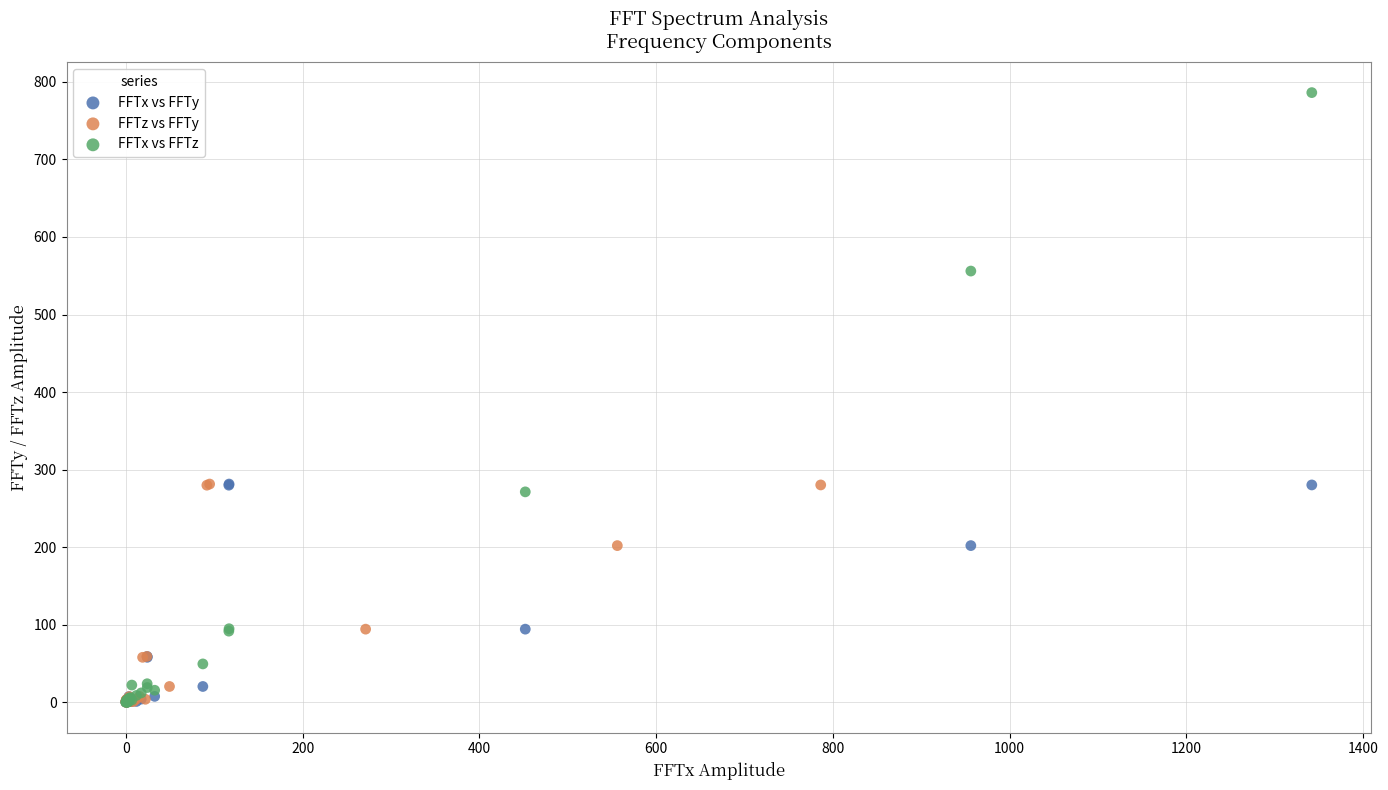

Which series contains the highest Y value?

FFTx vs FFTz